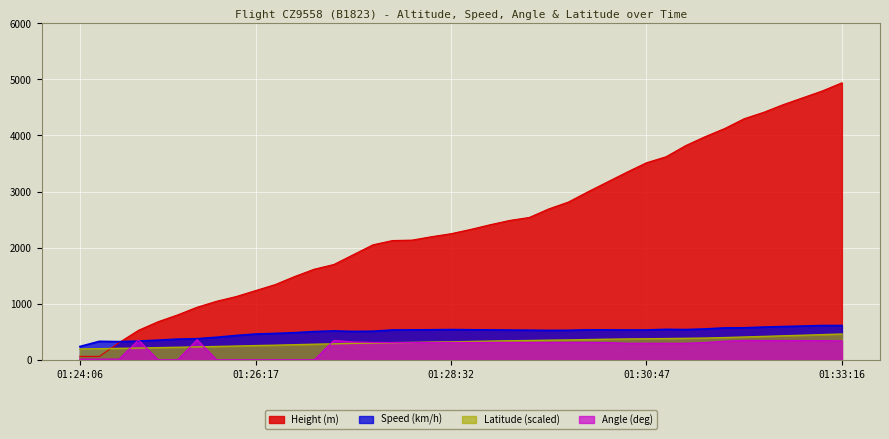

How many data points in Latitude are less than 326?

20